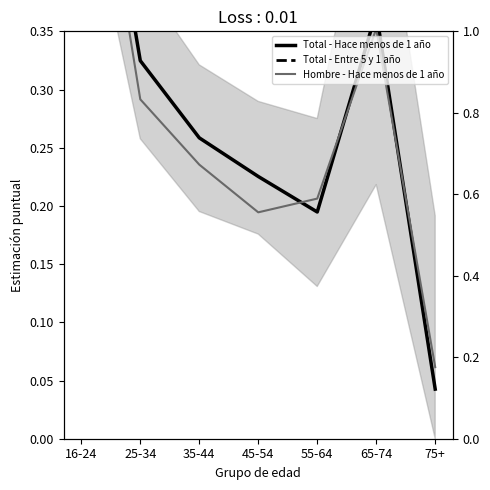

What are all the series names shown in the legend?

Total - Hace menos de 1 año, Total - Entre 5 y 1 año, Hombre - Hace menos de 1 año